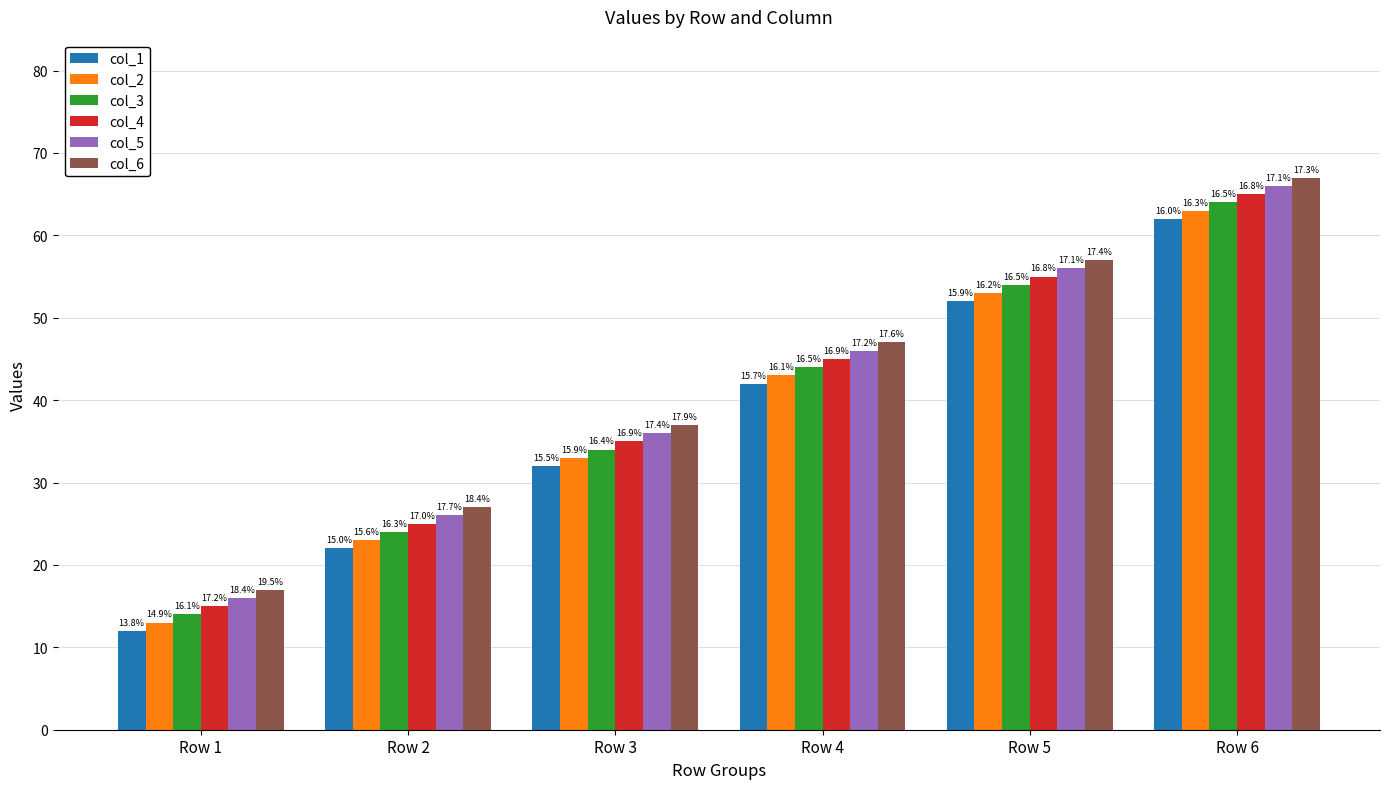

What is the sum of the col_6 values at Row 1 and Row 6?

84